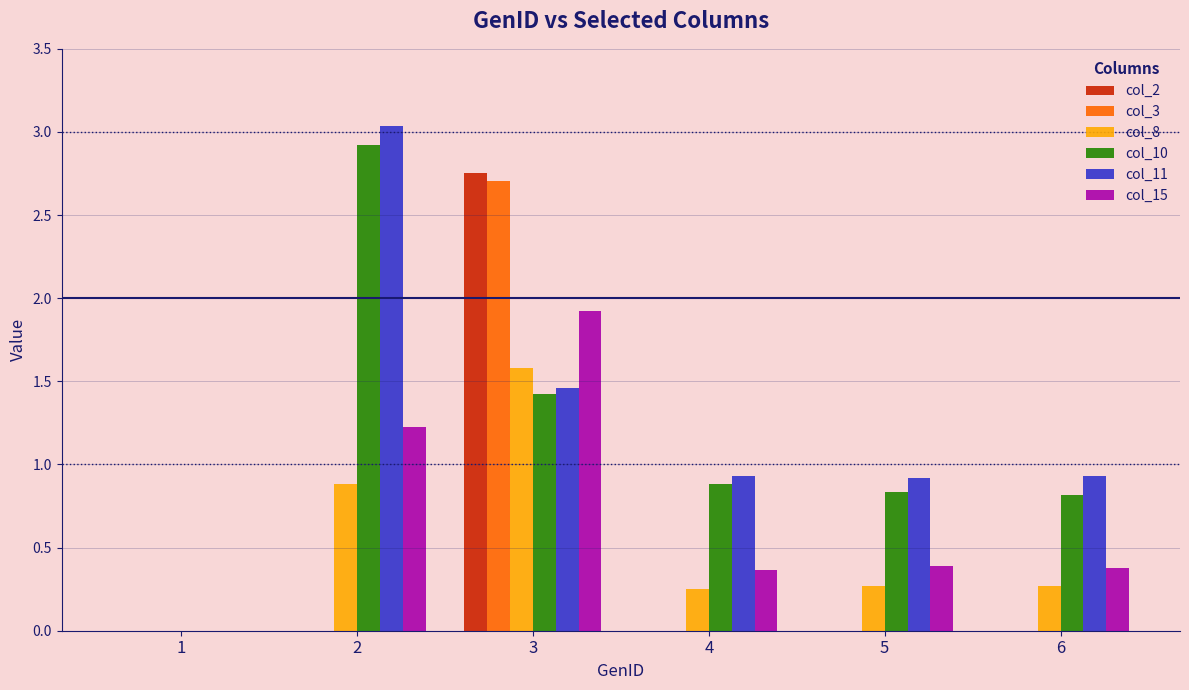

The value of col_10 at 4 is 1.4. True or false?

False